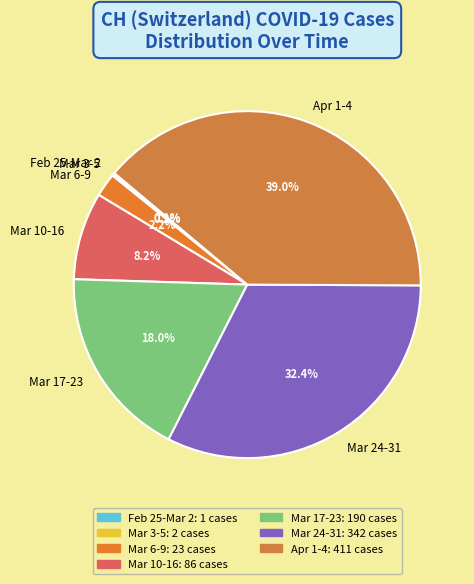

What is the largest slice in the pie chart?

Apr 1-4